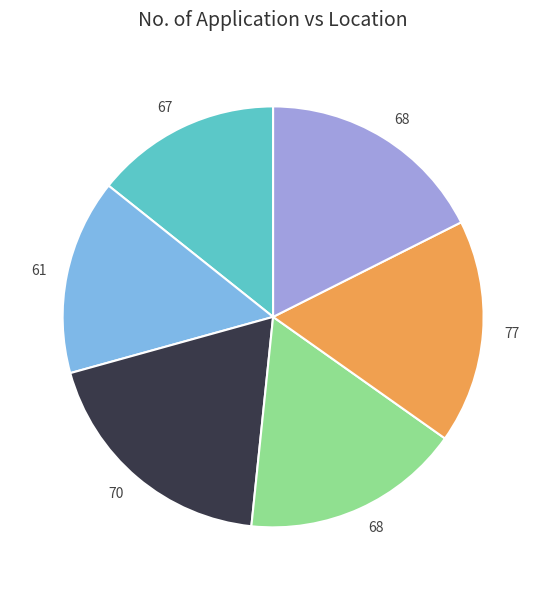

Does any single category account for the majority?

No